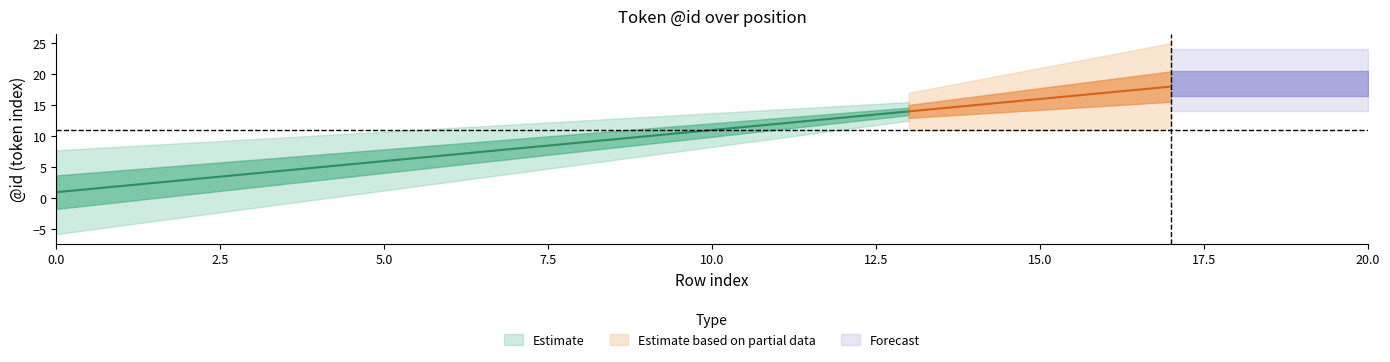

Which has a higher value, 13 or 11?

13